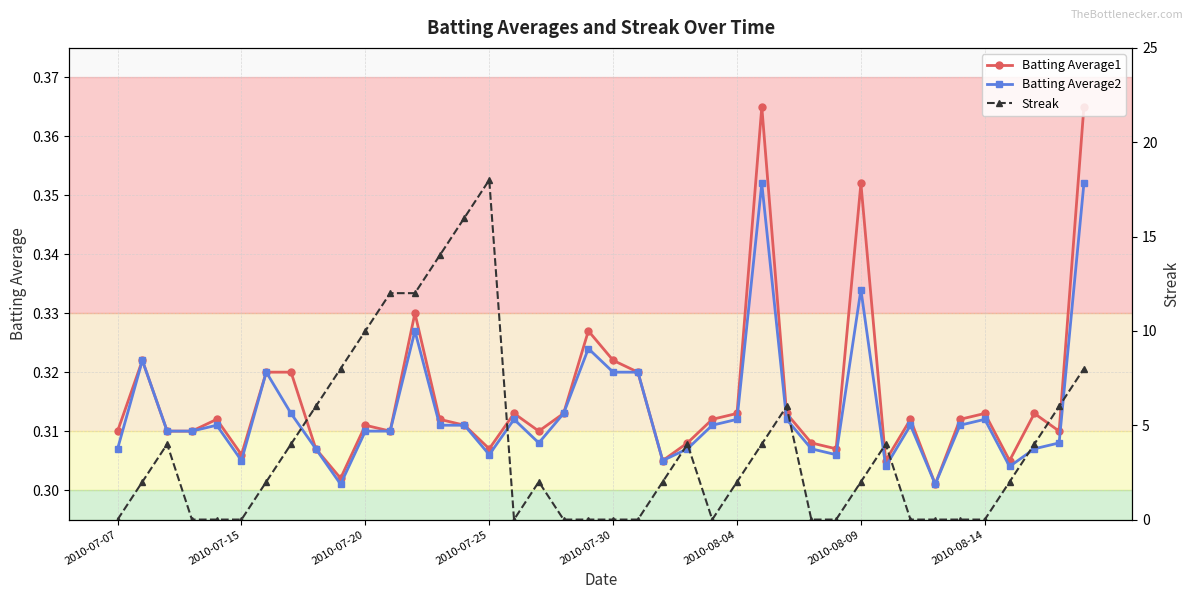

True or false: Batting Average1 and Batting Average2 intersect in this chart.

False